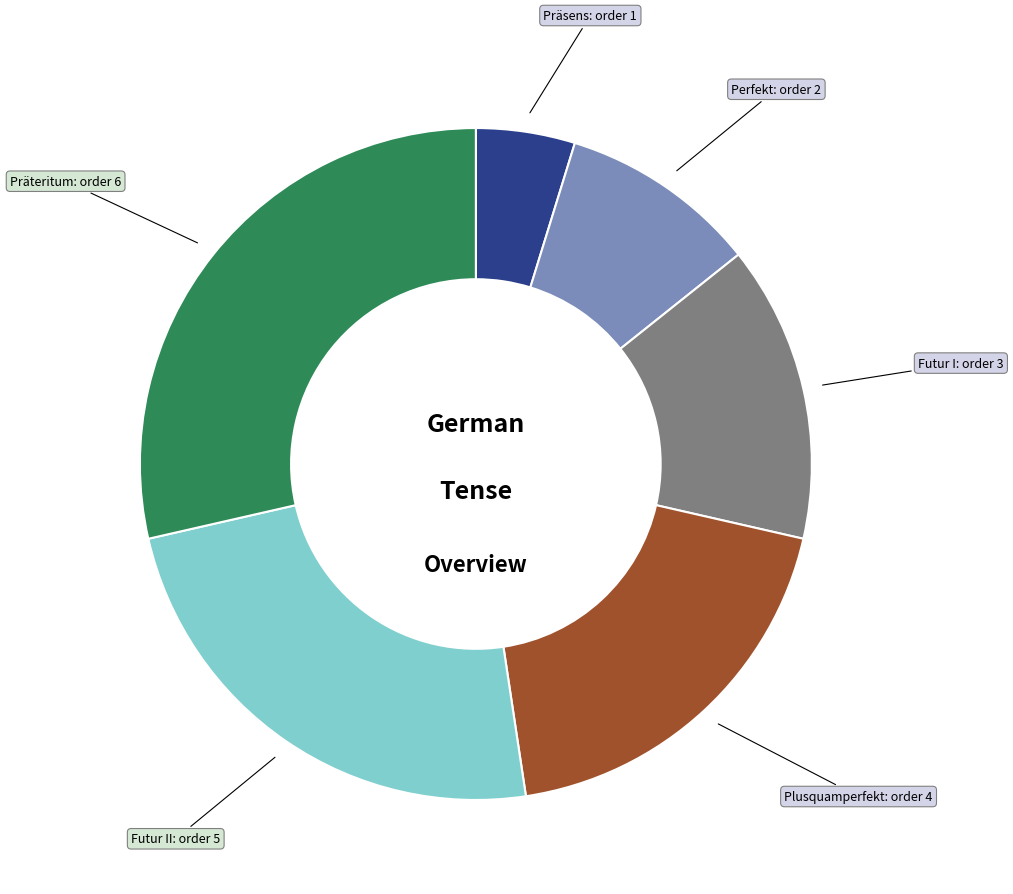

Is there a majority slice in this chart?

No